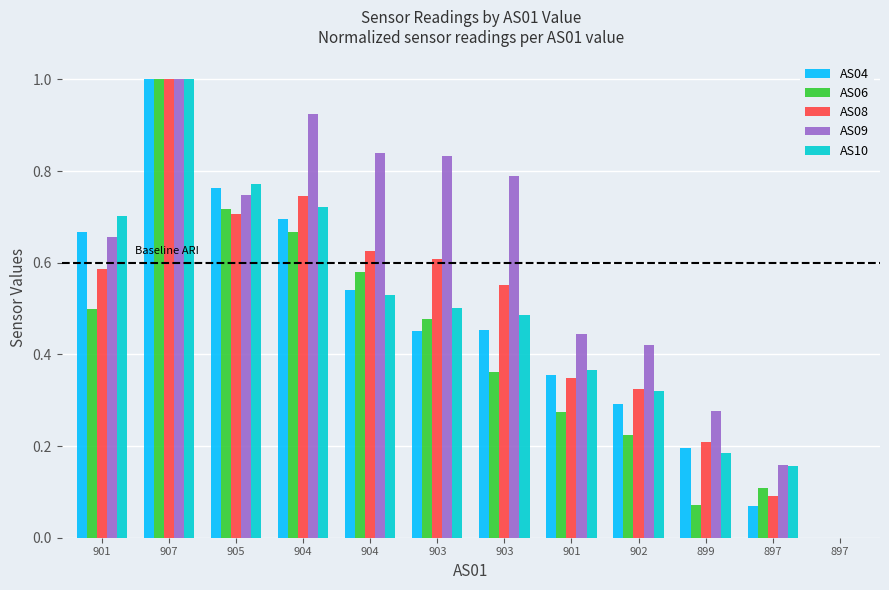

What are all the series names shown in the legend?

AS04, AS06, AS08, AS09, AS10